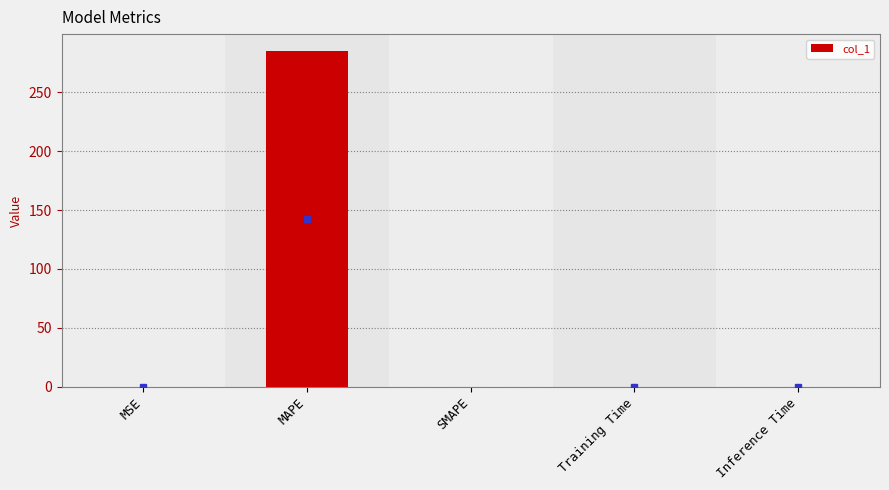

Between SMAPE and MAPE, which is larger?

MAPE